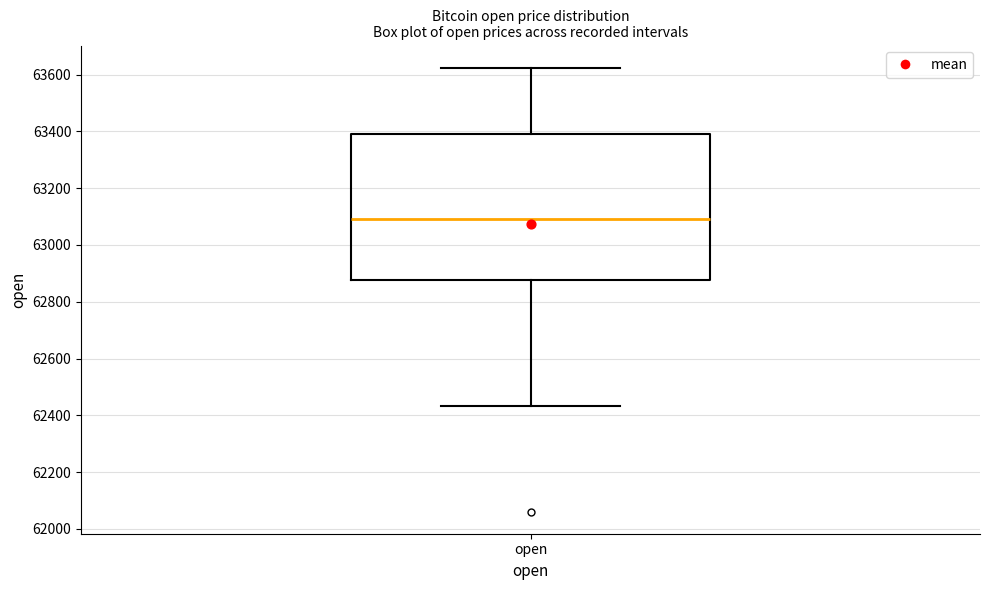

Where is the upper edge of the box for open on the y-axis? The values are not printed on the chart, so give them approximately, as read against the axis.

63400